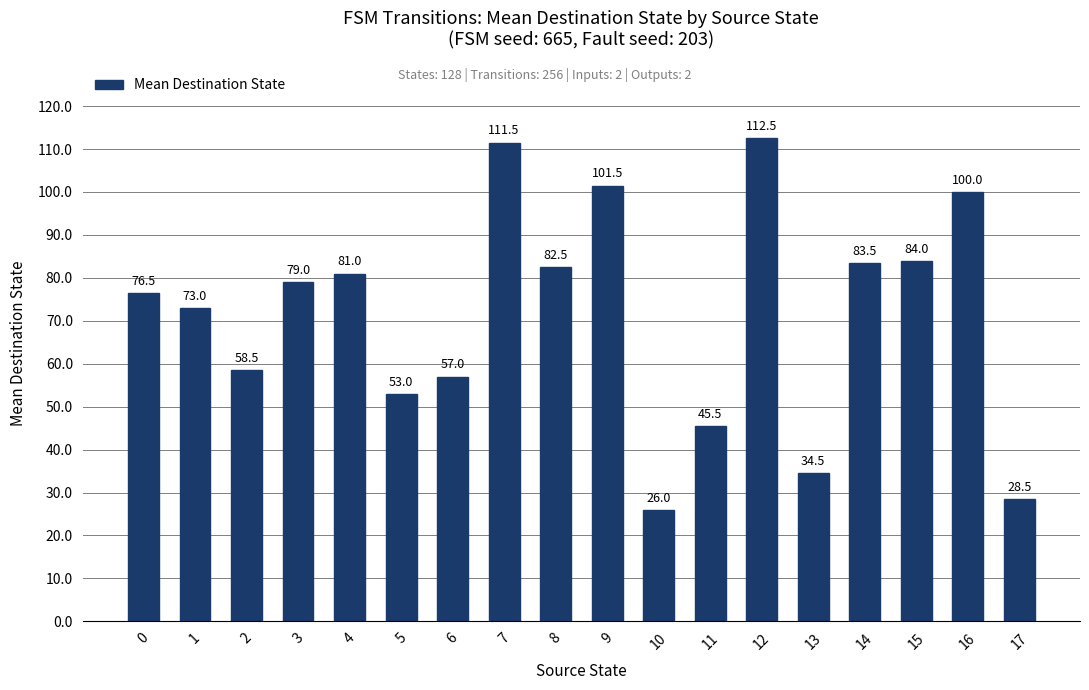

Does the chart contain stacked bars?

No